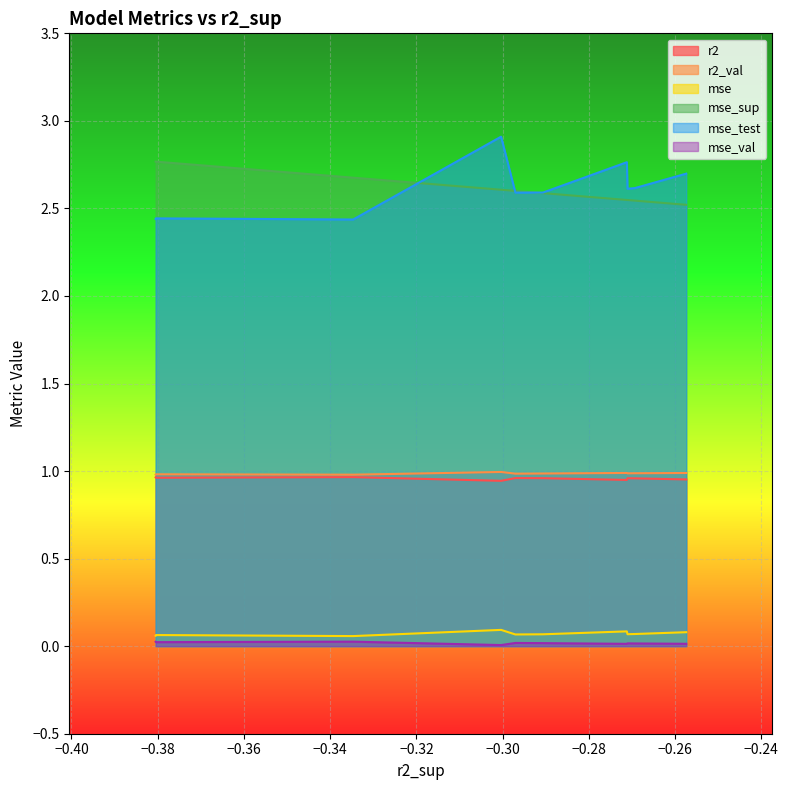

True or false: mse and mse_test intersect in this chart.

False